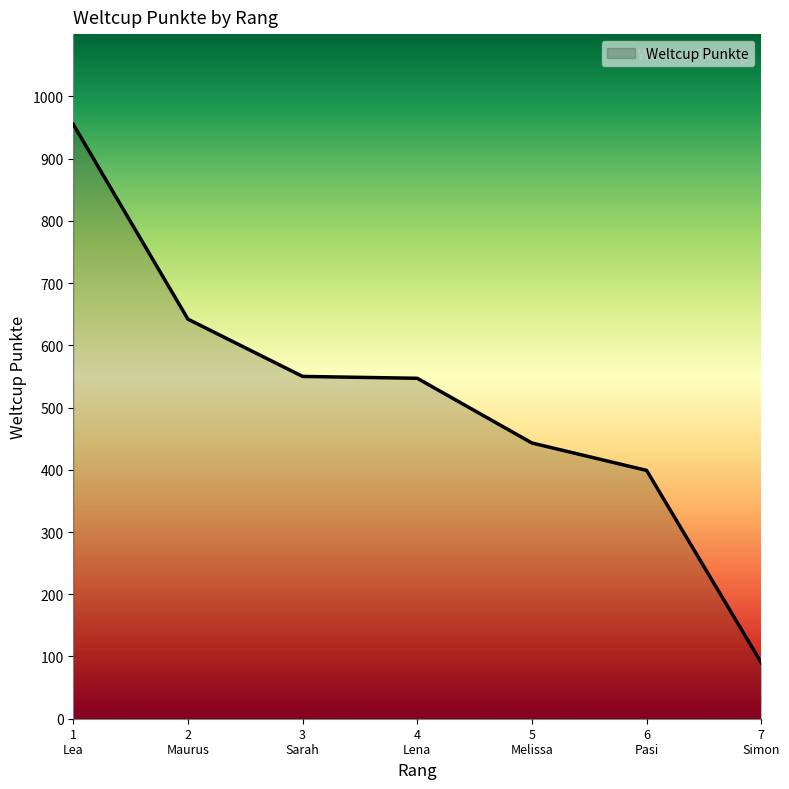

Count the number of categories in the chart.

7